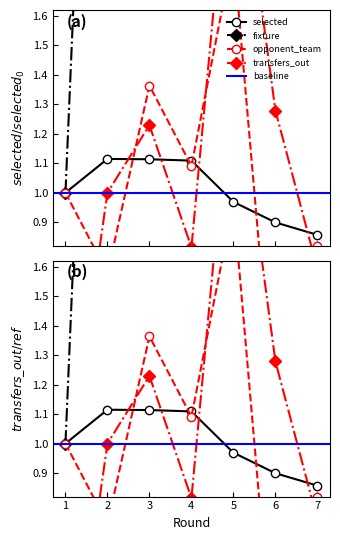

True or false: opponent_team and selected intersect in this chart.

True